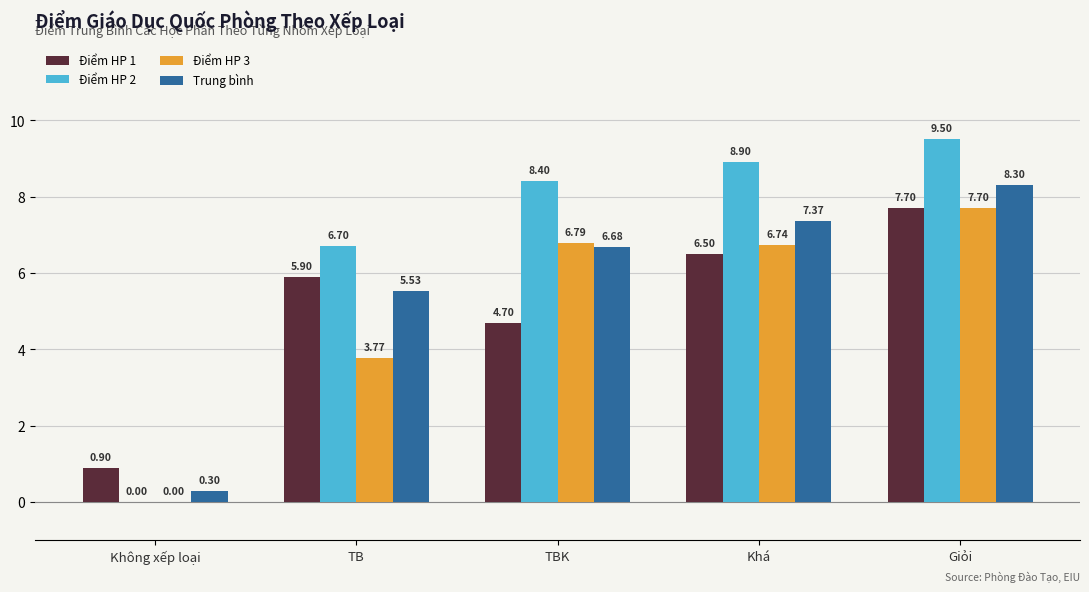

True or false: Điểm HP 3 has a value of 0.0 at Không xếp loại.

True